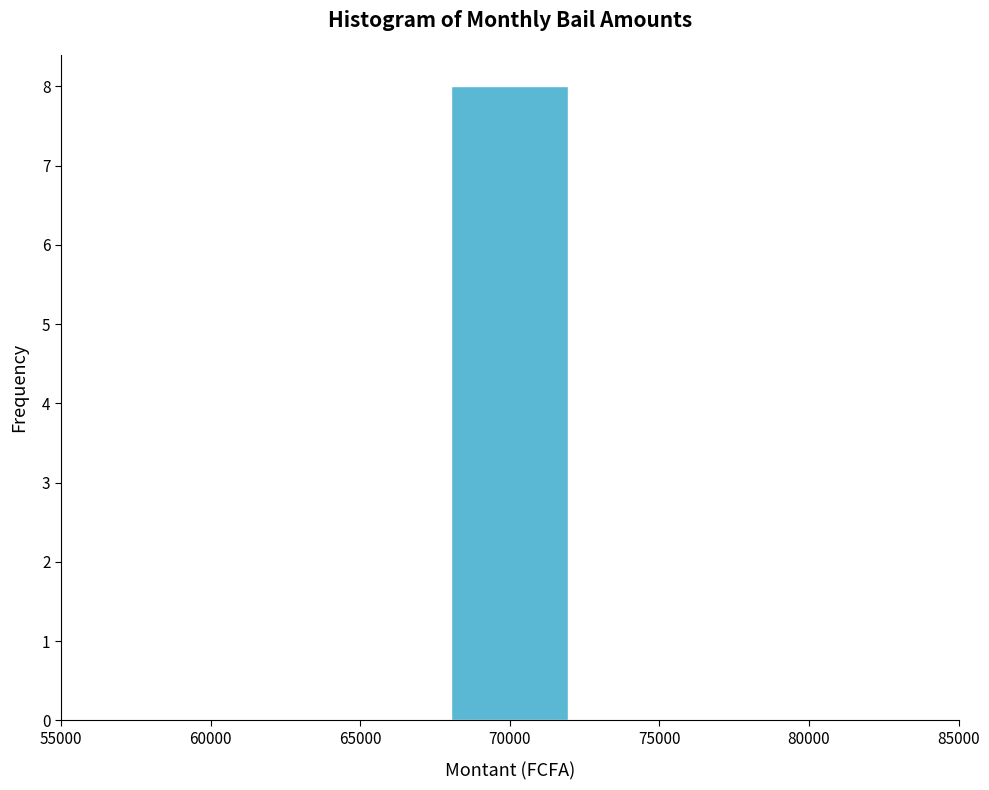

How tall is the bar that spans 68000 to 72000 on the x-axis? The values are not printed on the chart, so give them approximately, as read against the axis.

8